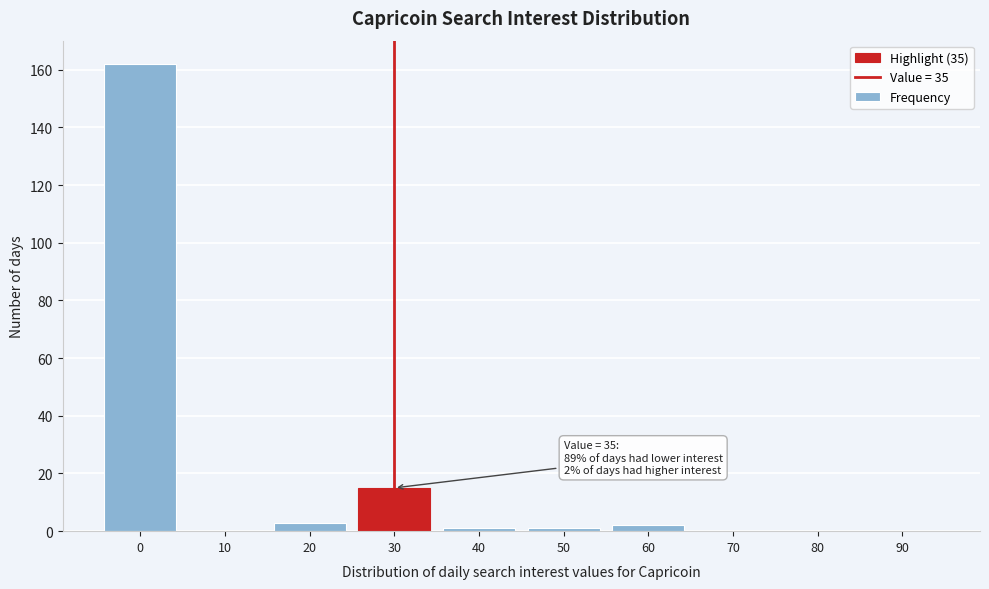

Reading left to right, list all the values displayed in this chart.

0=162	10=0	20=3	30=15	40=1	50=1	60=2	70=0	80=0	90=0